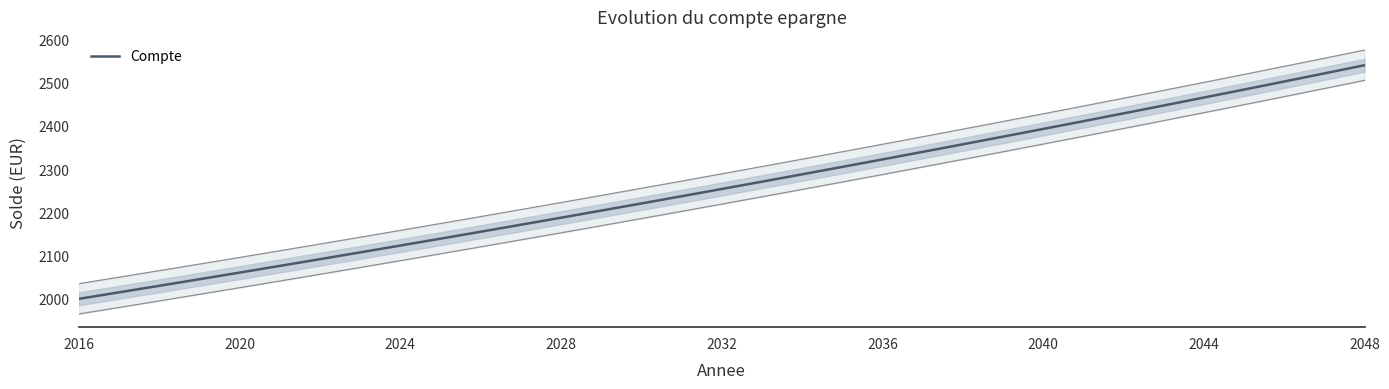

The Compte series shows 3396.6 at 2016. True or false?

False